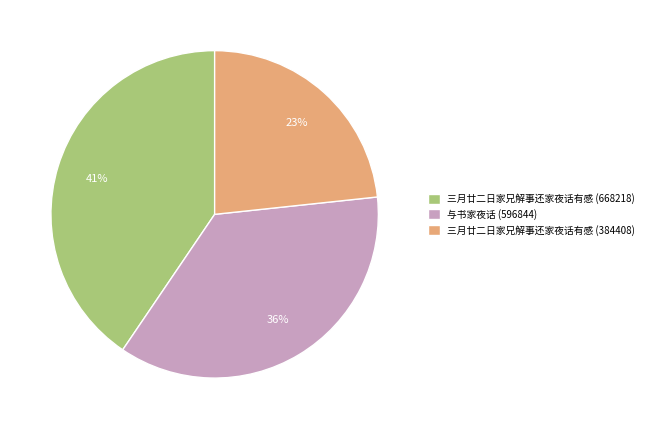

Approximately how many times larger is the value at 三月廿二日家兄解事还家夜话有感 (668218) compared to 与书家夜话 (596844)?

1.1